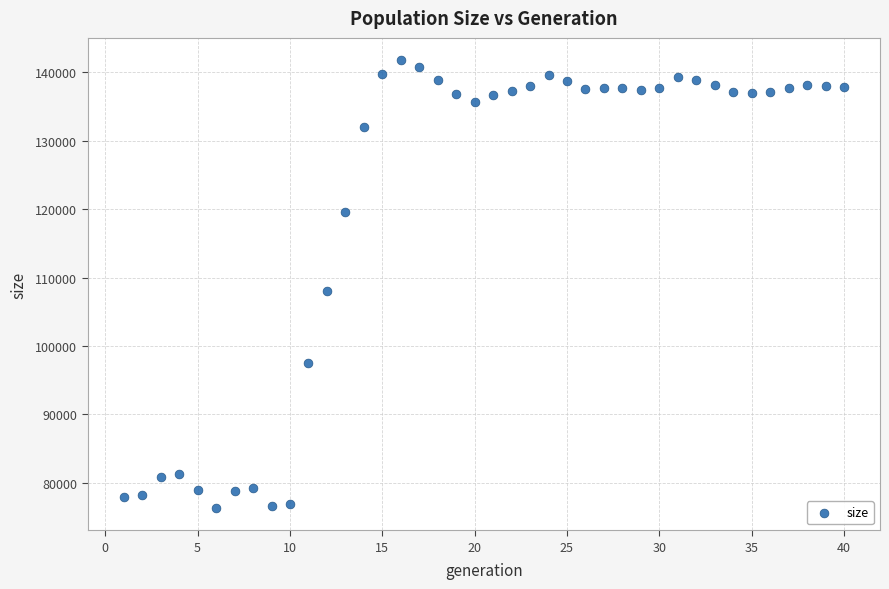

What Y value in the scatter plot is closest to 109048?

108025